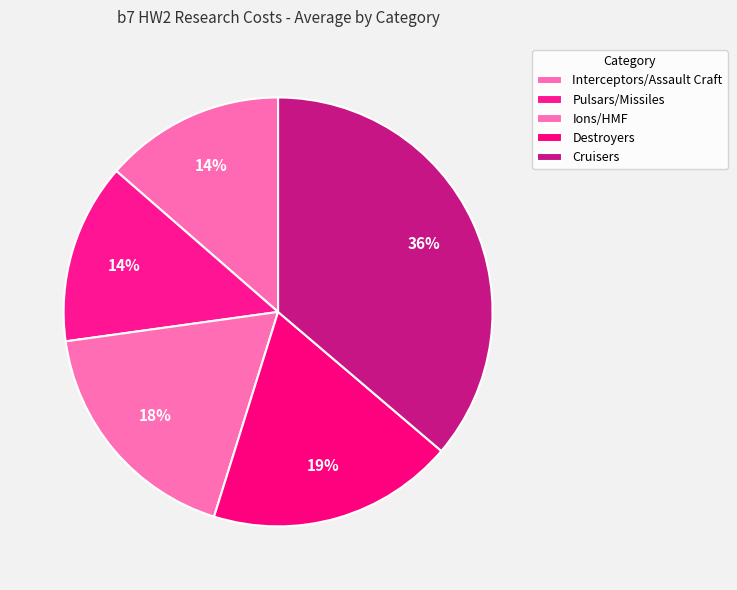

Rank the categories by value from lowest to highest.

Interceptors/Assault Craft, Pulsars/Missiles, Ions/HMF, Destroyers, Cruisers